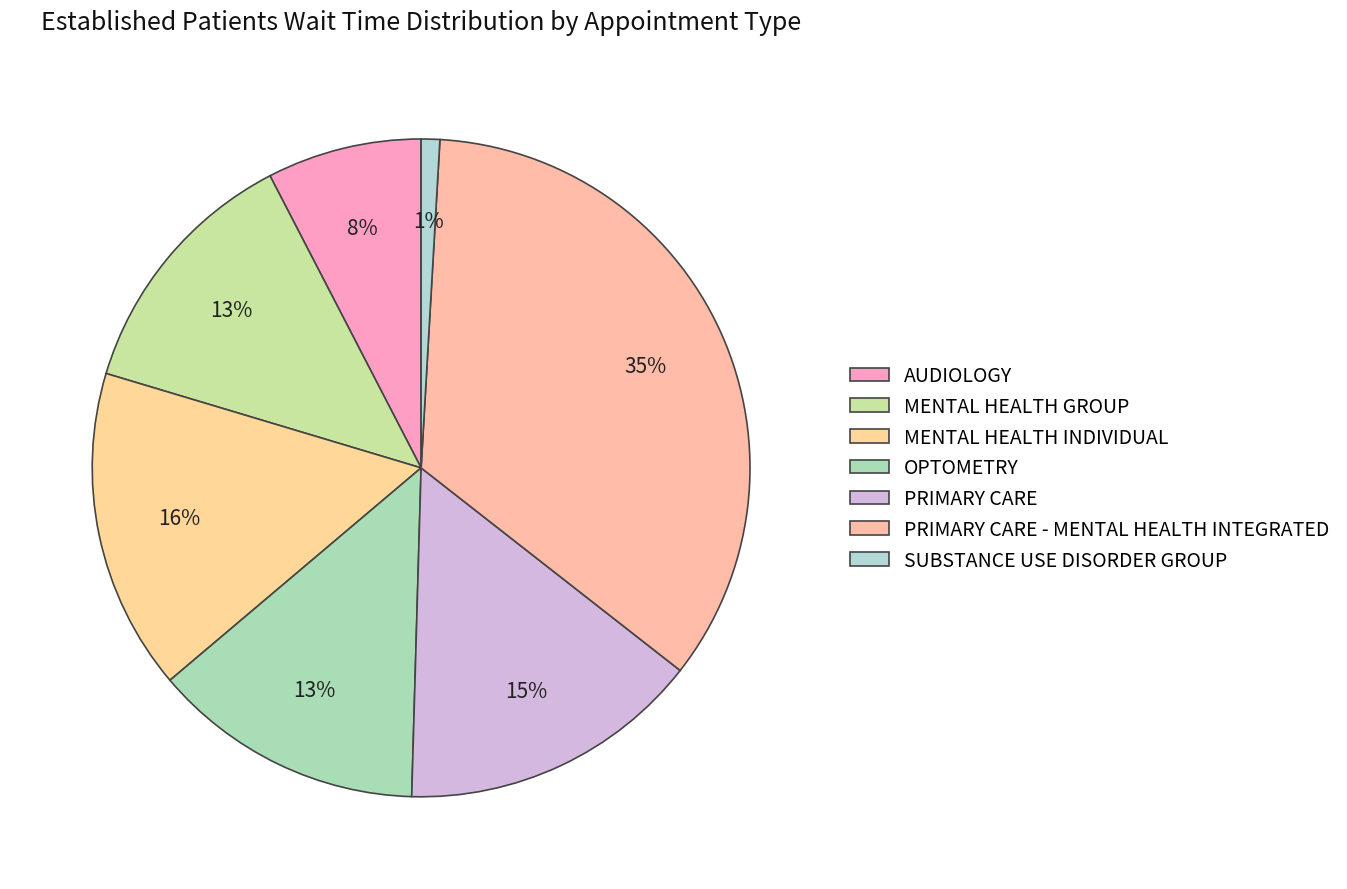

Count the number of slices in the pie.

7